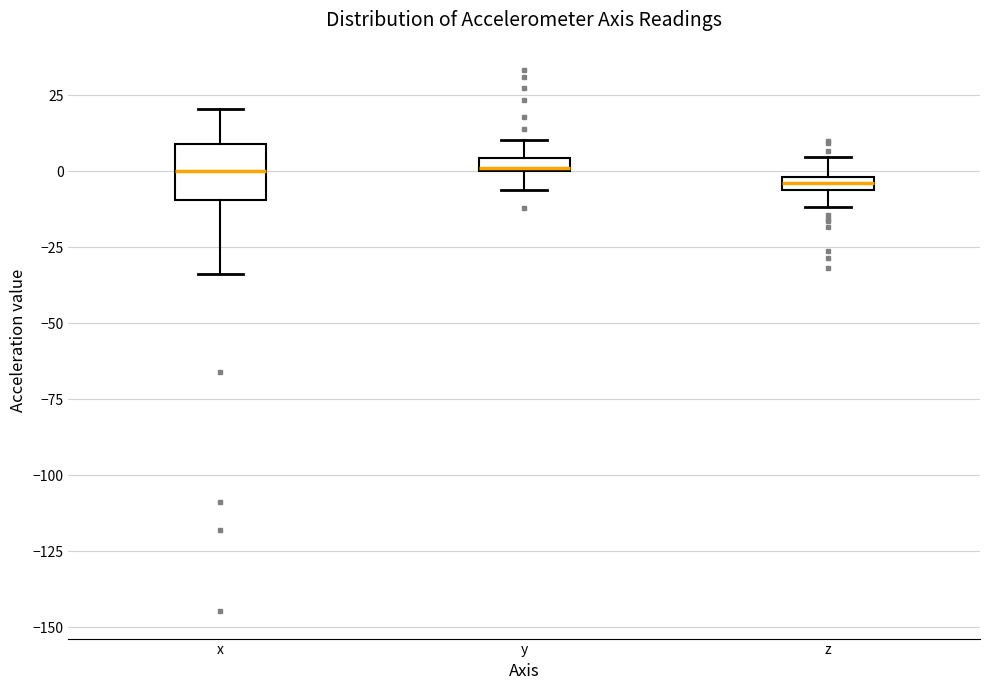

Comparing the boxes themselves (not the whiskers), which one is the tallest?

x